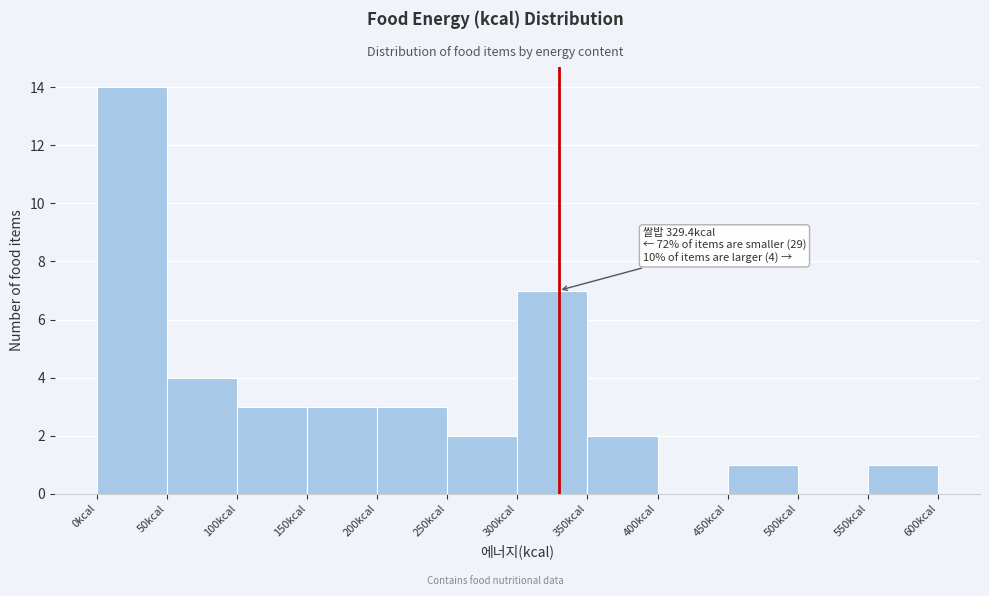

Over which range of the x-axis is the bar tallest?

0 to 50